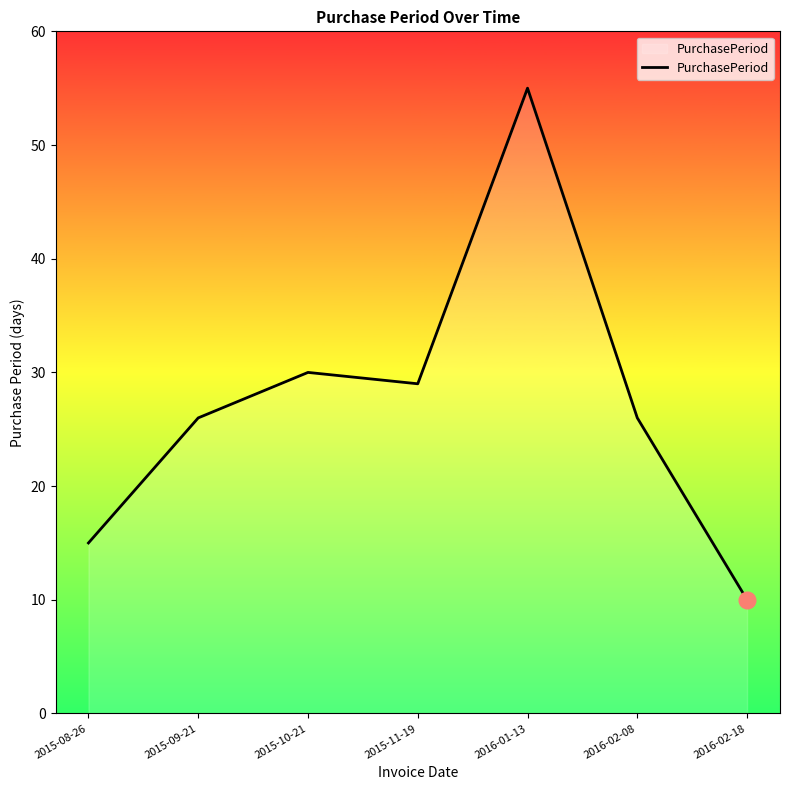

What position from the left is 2015-09-21?

2